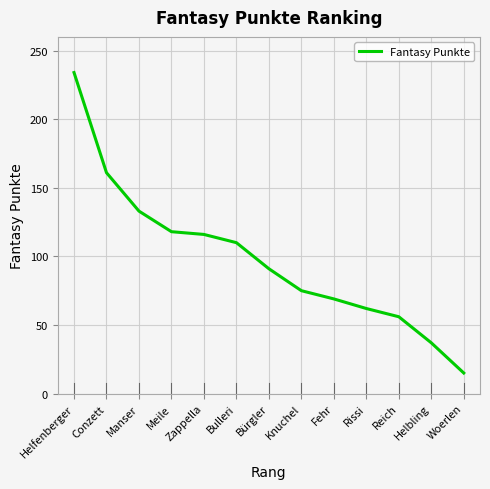

What is the ratio of the value at Bulleri to the value at Meile?

0.9